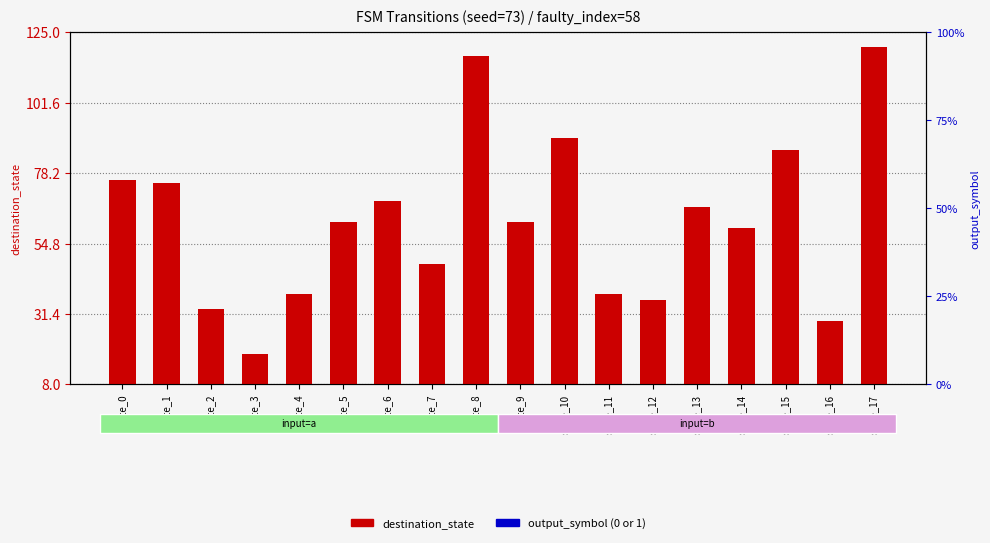

Reading left to right, transcribe all the data shown in this chart.

destination_state: state_0=76.0	state_1=75.0	state_2=33.0	state_3=18.0	state_4=38.0	state_5=62.0	state_6=69.0	state_7=48.0	state_8=117.0	state_9=62.0	state_10=90.0	state_11=38.0	state_12=36.0	state_13=67.0	state_14=60.0	state_15=86.0	state_16=29.0	state_17=120.0
output_symbol: state_0=2.4	state_1=0.0	state_2=2.4	state_3=2.4	state_4=2.4	state_5=2.4	state_6=2.4	state_7=0.0	state_8=2.4	state_9=0.0	state_10=2.4	state_11=2.4	state_12=2.4	state_13=2.4	state_14=2.4	state_15=2.4	state_16=2.4	state_17=2.4